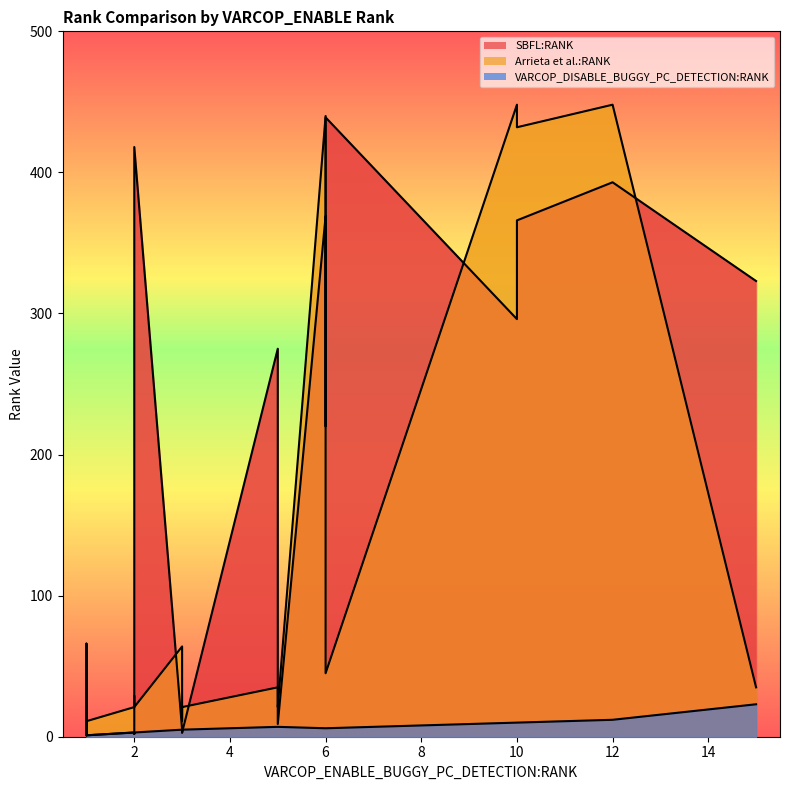

True or false: Arrieta et al.:RANK has a value of 3 at ID_12.

False